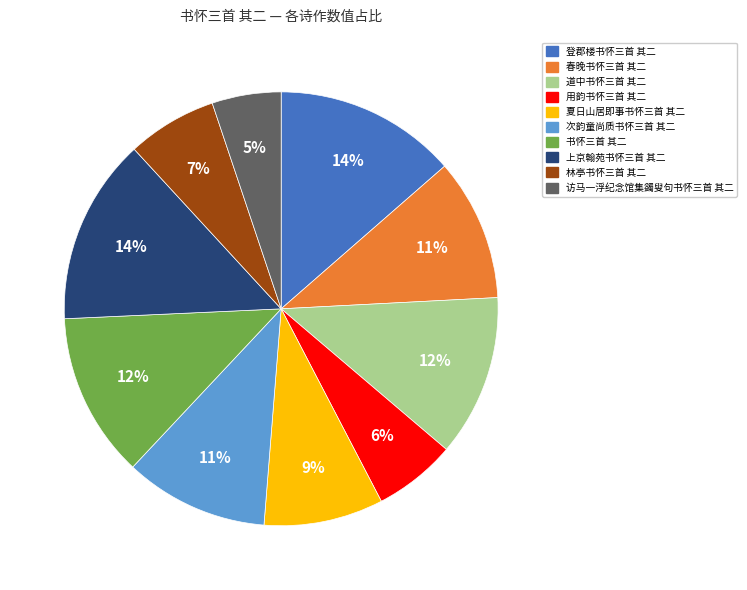

Which category has the smallest portion of the pie?

访马一浮纪念馆集蠲叟句书怀三首 其二